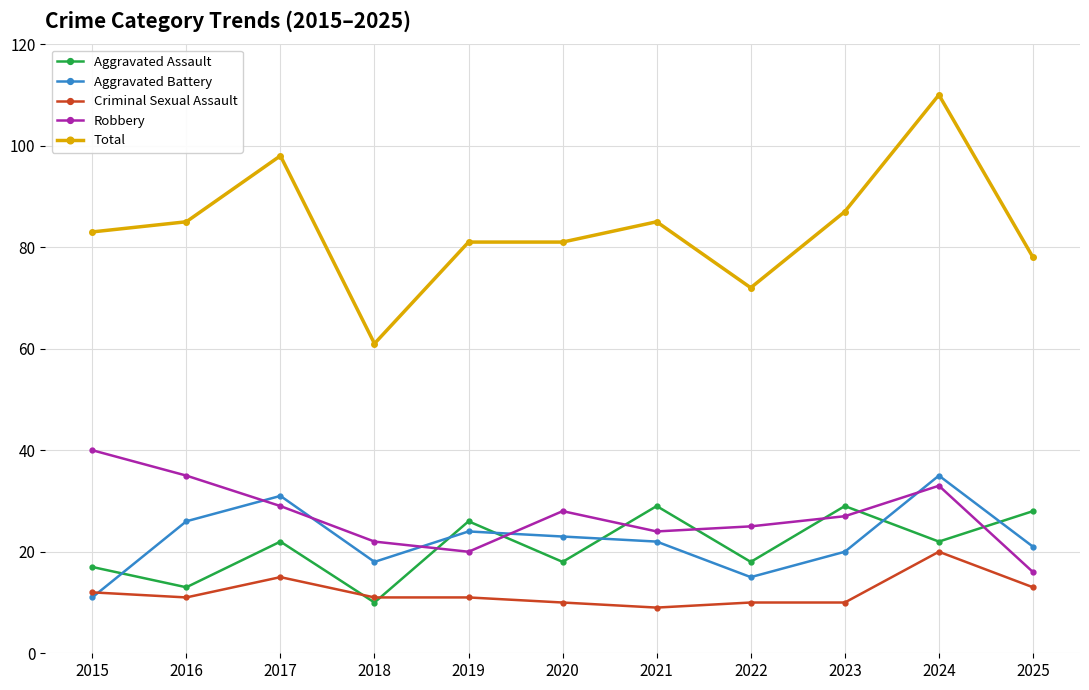

Where does the Aggravated Battery series first go above 22?

2016